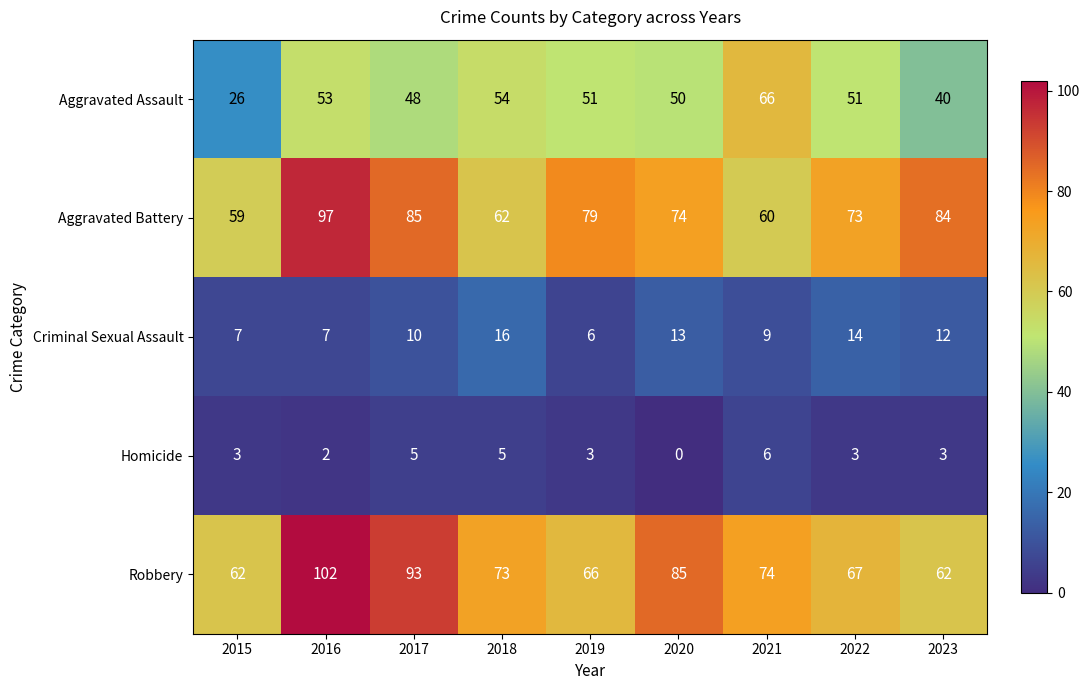

At which category is the sum across all series the highest?

2016